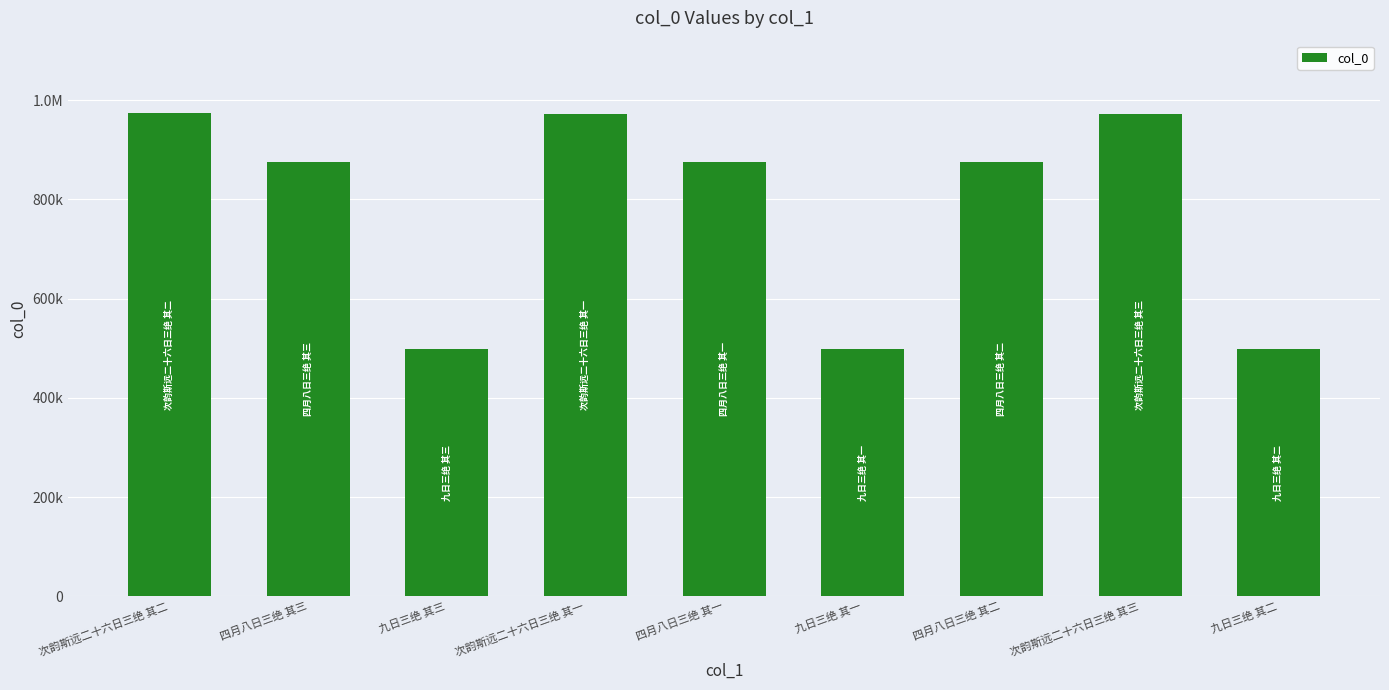

What value does the data have at 九日三绝 其一, to the nearest 10?

497770